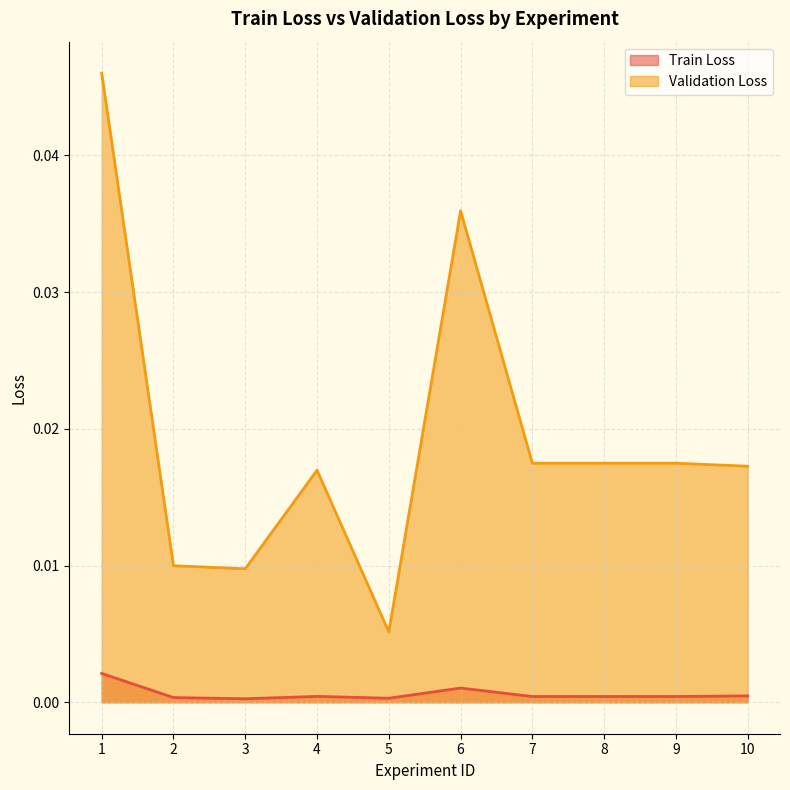

The Train Loss series shows 0.0 at 4. True or false?

True